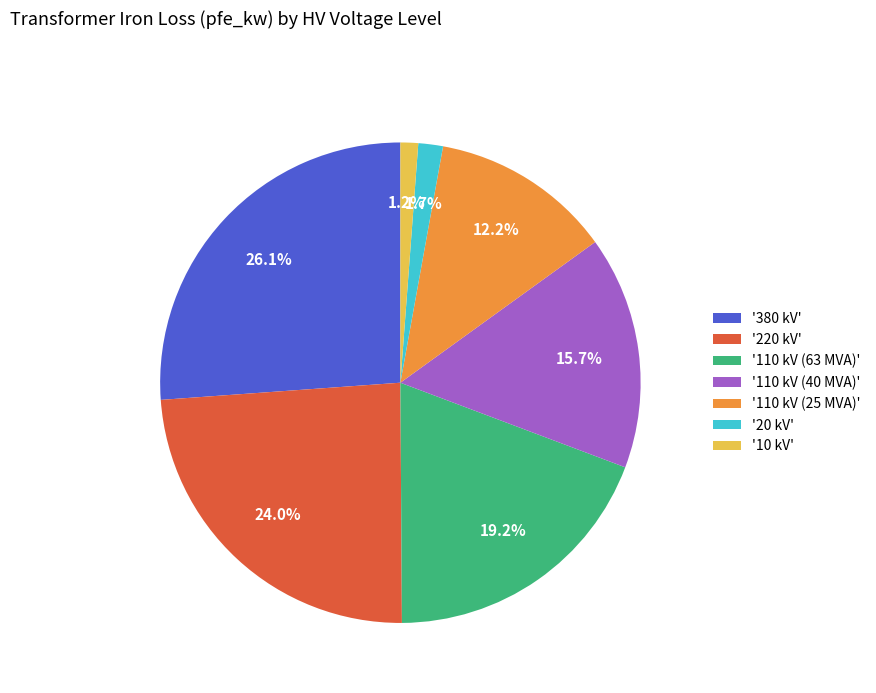

Between '20 kV' and '220 kV', which is larger?

'220 kV'